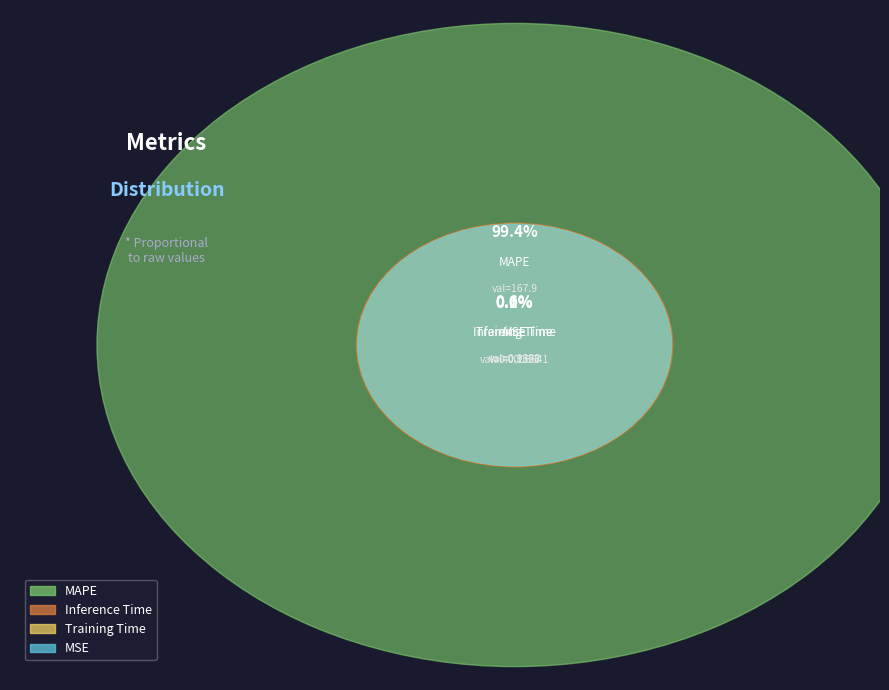

What is the change in value from MSE to Training Time?

+0.1